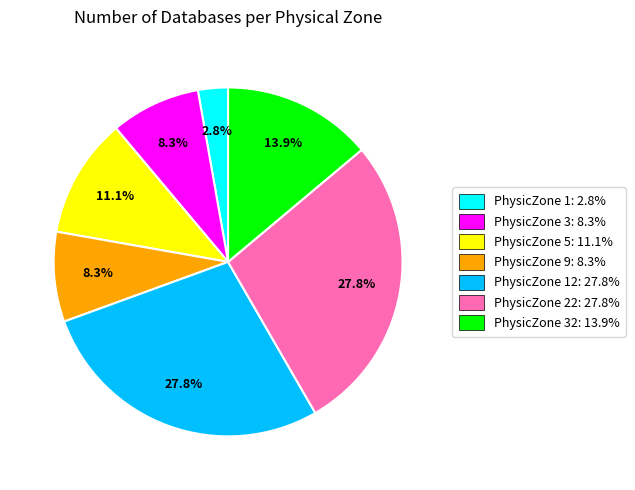

Which has a higher value, PhysicZone 1: 2.8% or PhysicZone 9: 8.3%?

PhysicZone 9: 8.3%